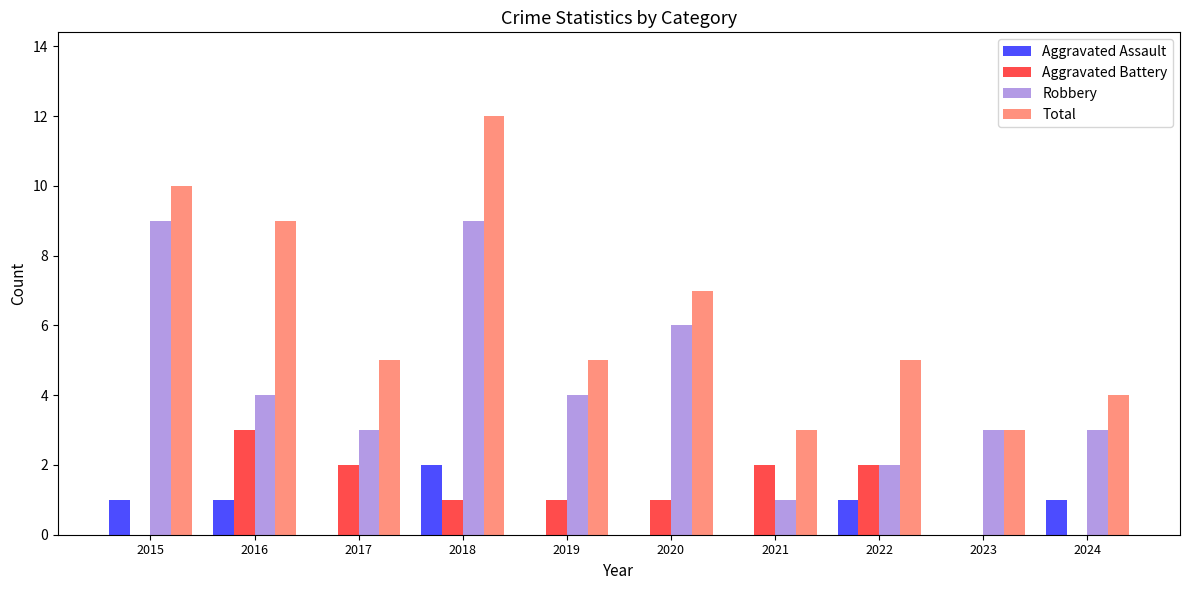

What is the sum of all Aggravated Assault values?

6